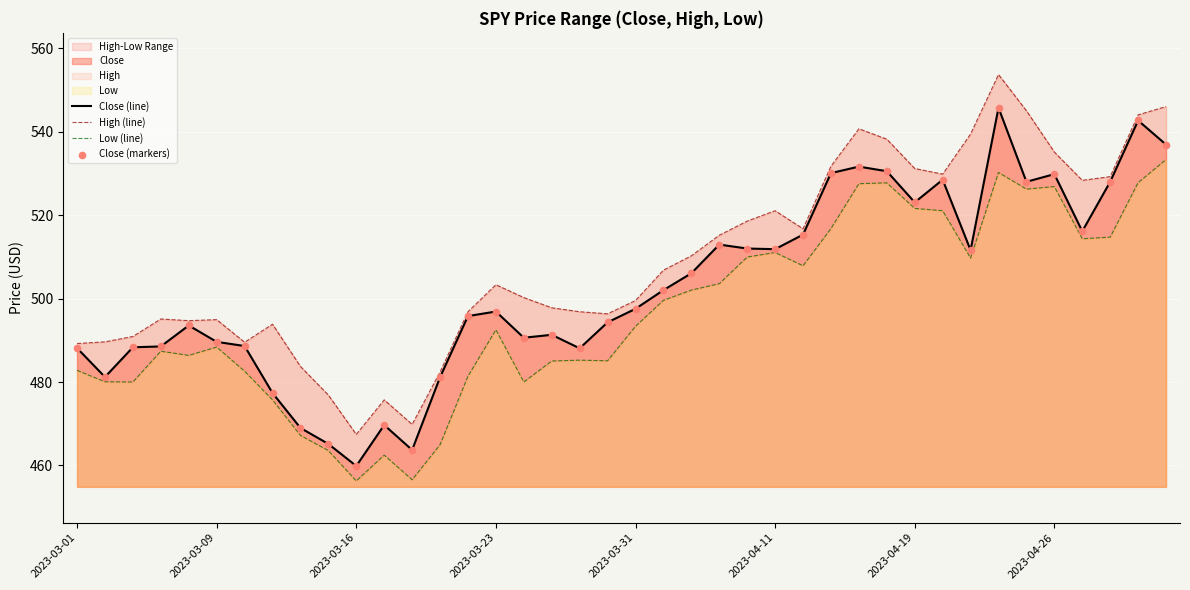

Is the value of High (line) at 21 greater than the value of Close (markers) at 39?

No